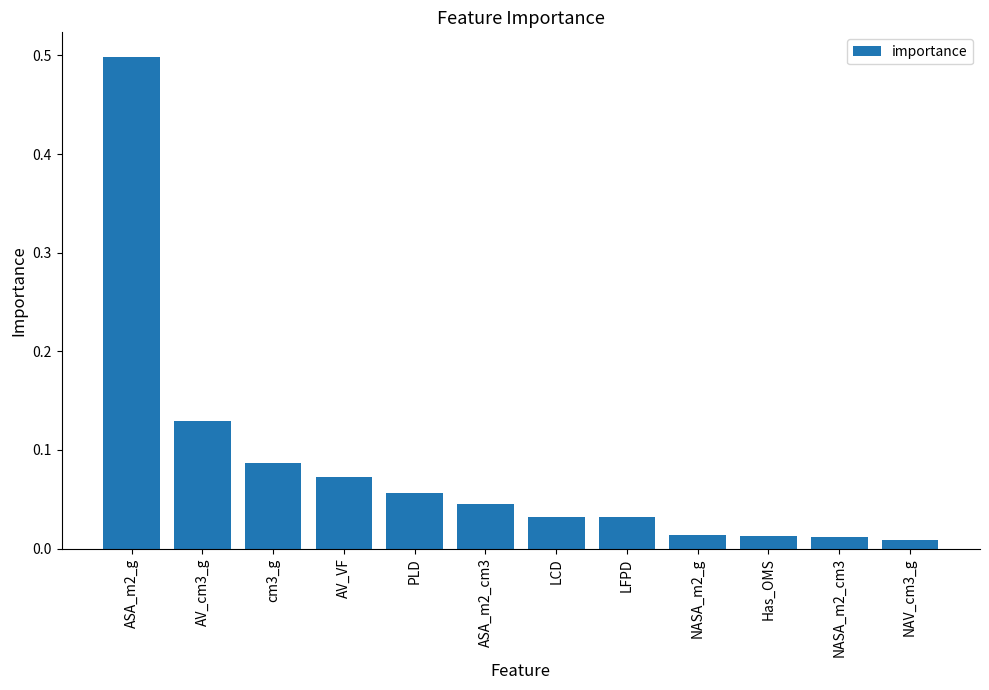

What position from the left is NASA_m2_g?

9